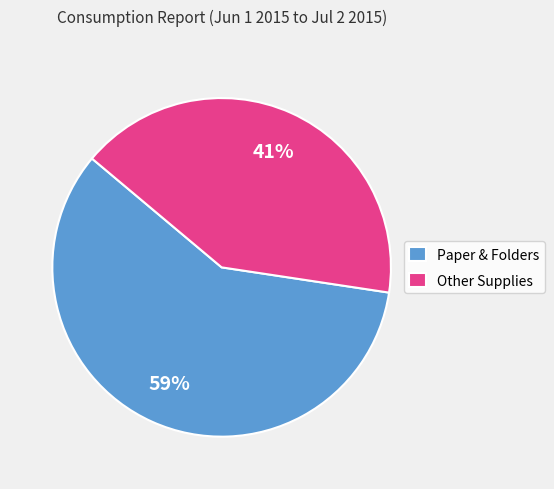

Which category has the smallest portion of the pie?

Other Supplies